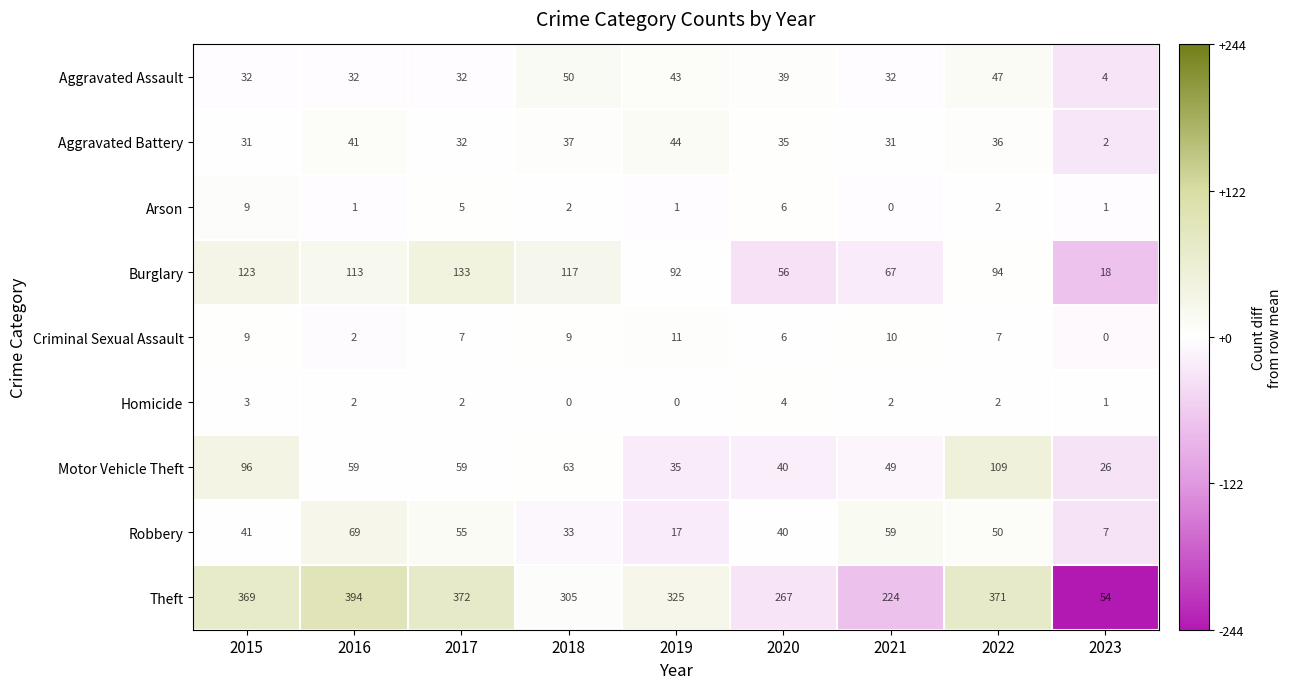

Where does the Aggravated Battery series first go above 35?

2016